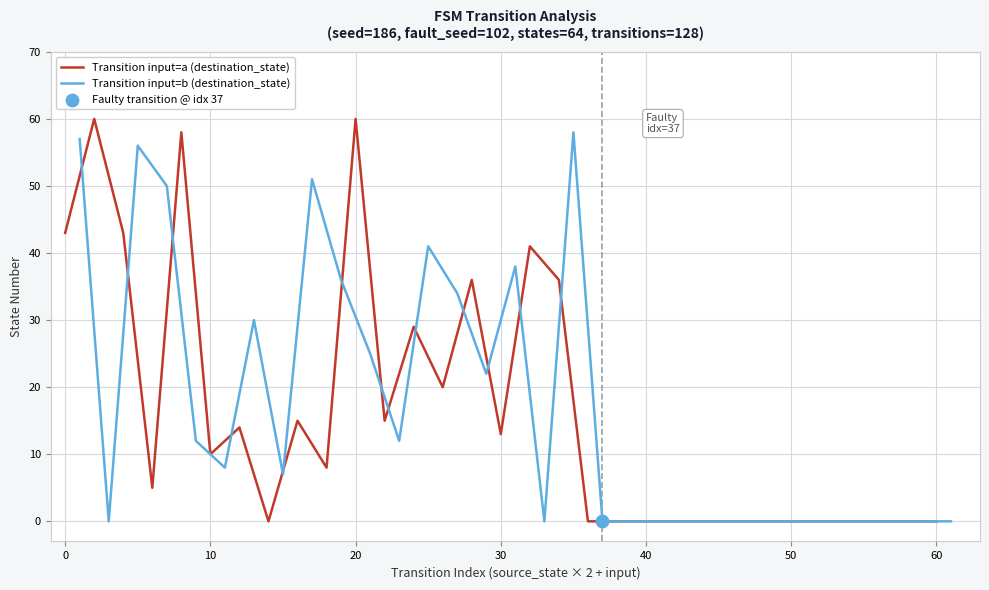

Which series has the largest total across all categories?

Transition input=b (destination_state)